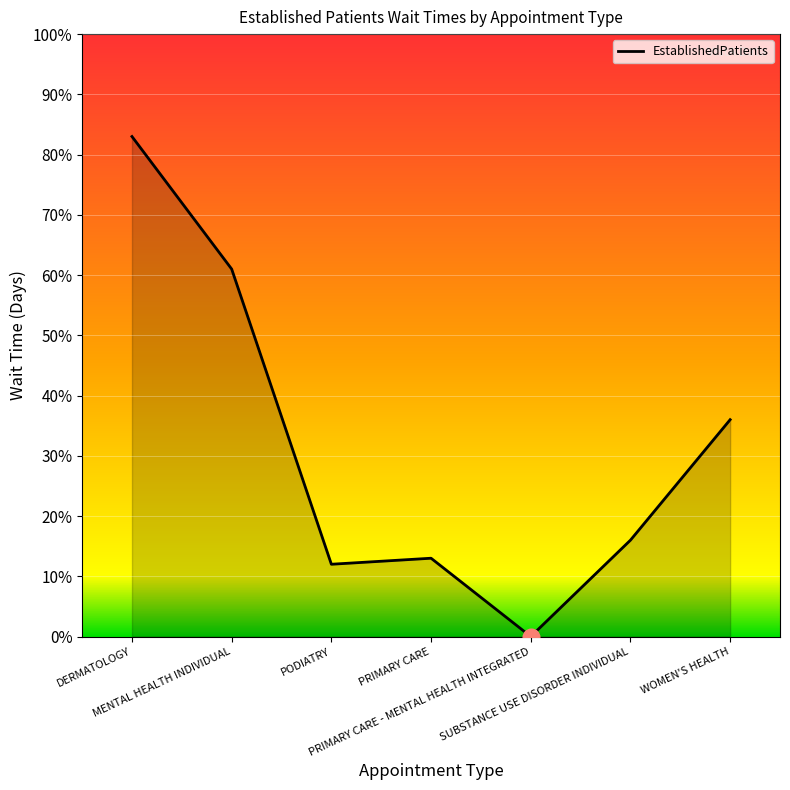

Is this an area chart (filled region under the line)?

Yes